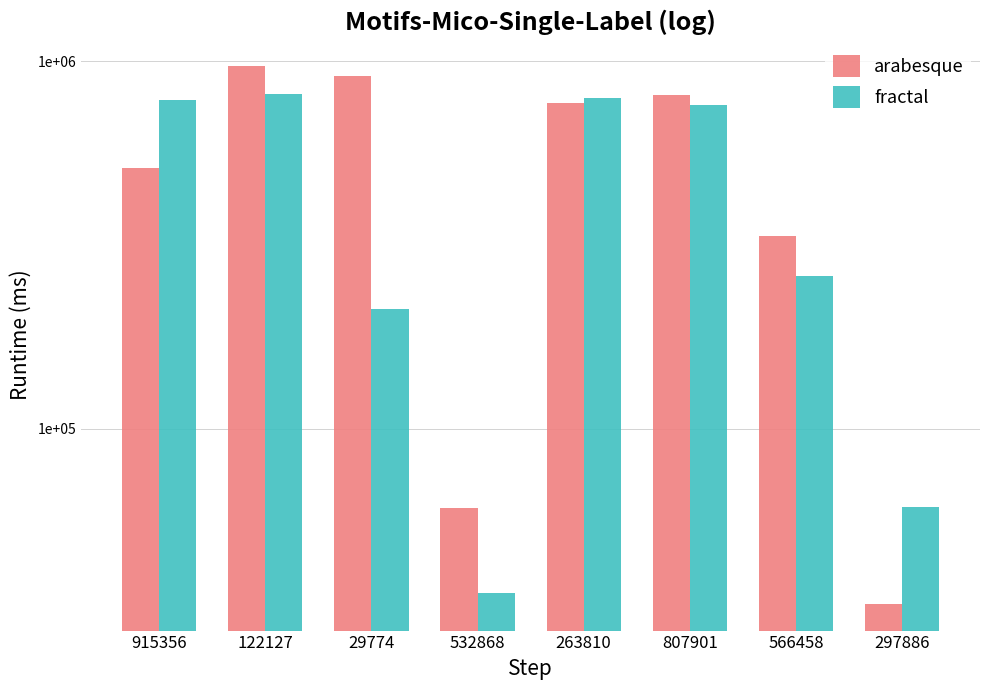

Which category has the highest value across all series?

122127